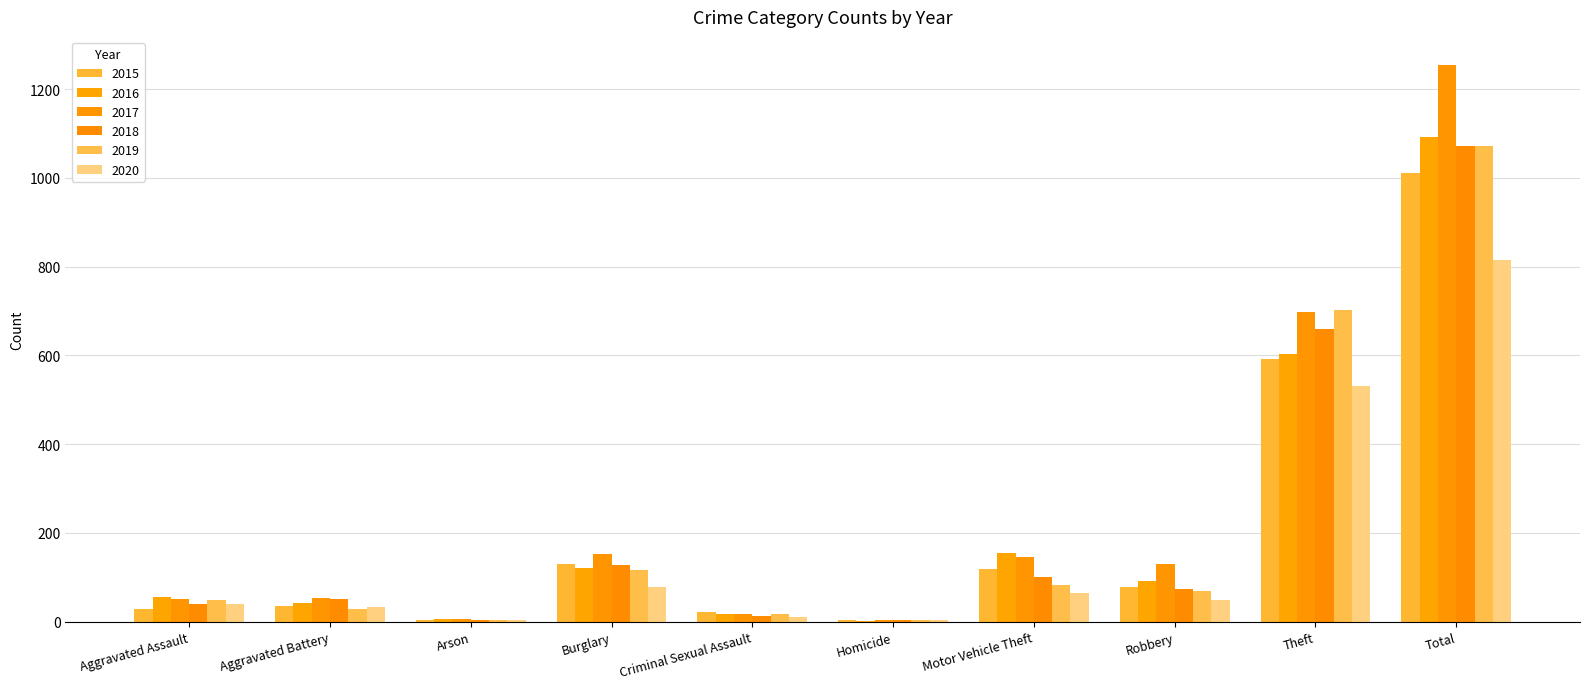

The value of 2019 at Theft is 703. True or false?

True